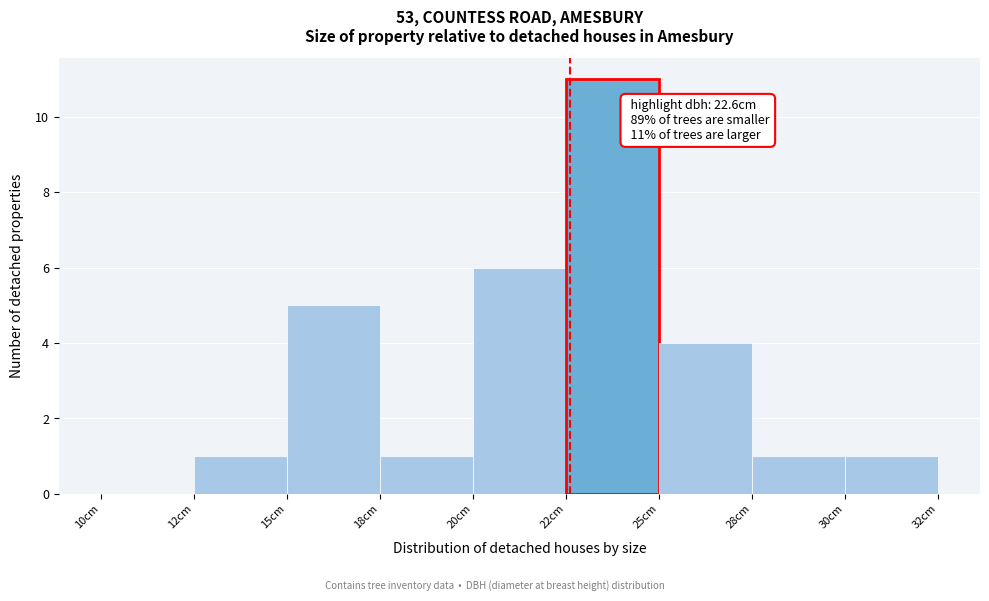

Reading left to right, list all the values displayed in this chart.

10cm=0	12cm=1	15cm=5	18cm=1	20cm=6	22cm=11	25cm=4	28cm=1	30cm=1